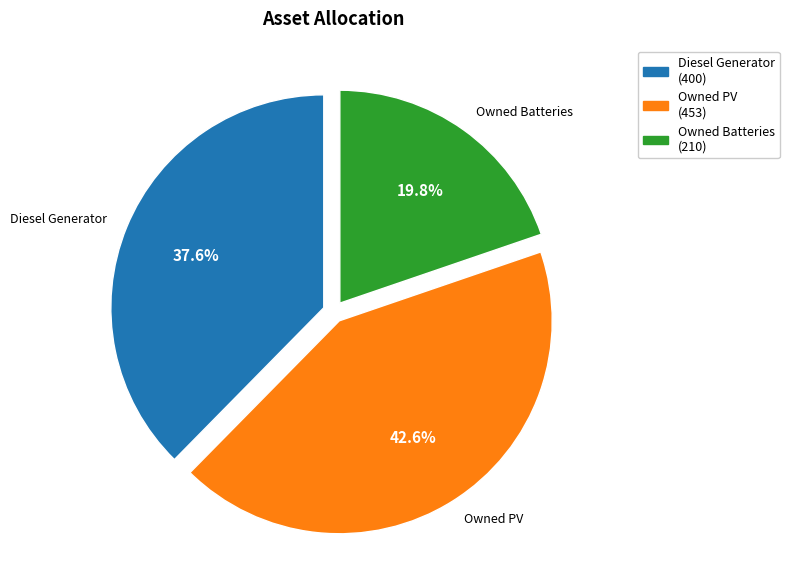

Count the number of slices in the pie.

3